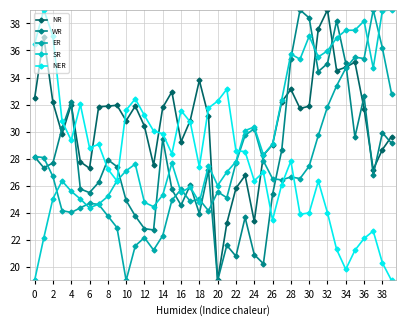

How many intersections are there between ER and NR?

3